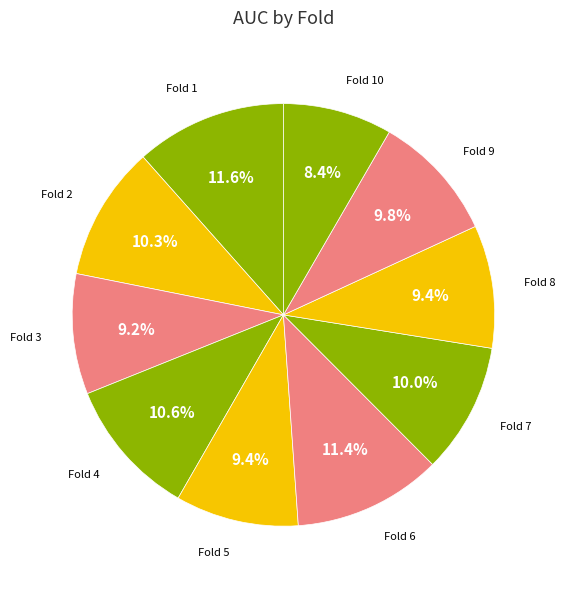

Which category has the smallest portion of the pie?

Fold 10